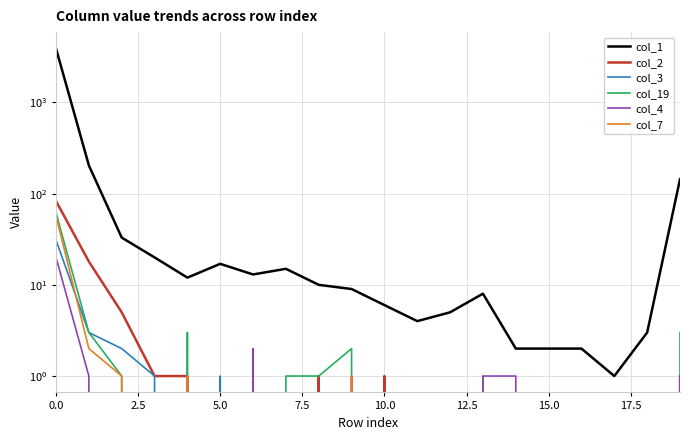

True or false: col_1 has more than 0 points higher than both neighbors.

True